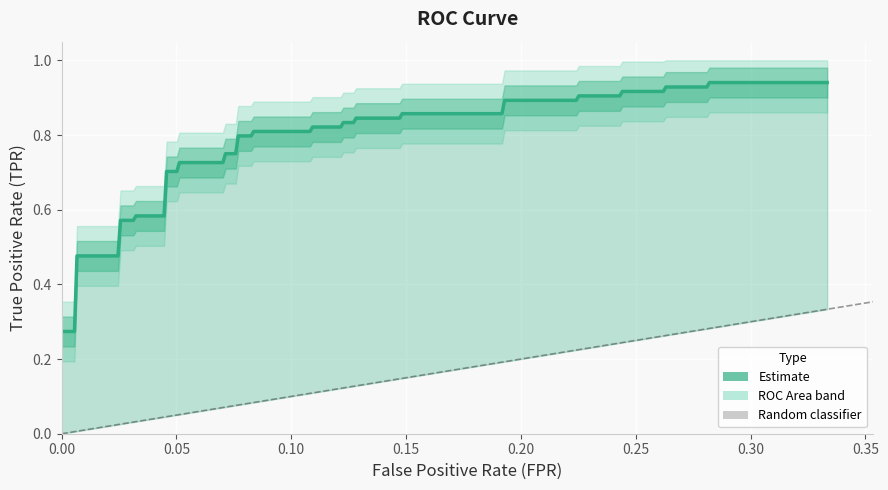

The tpr series shows 0.9 at 30. True or false?

True